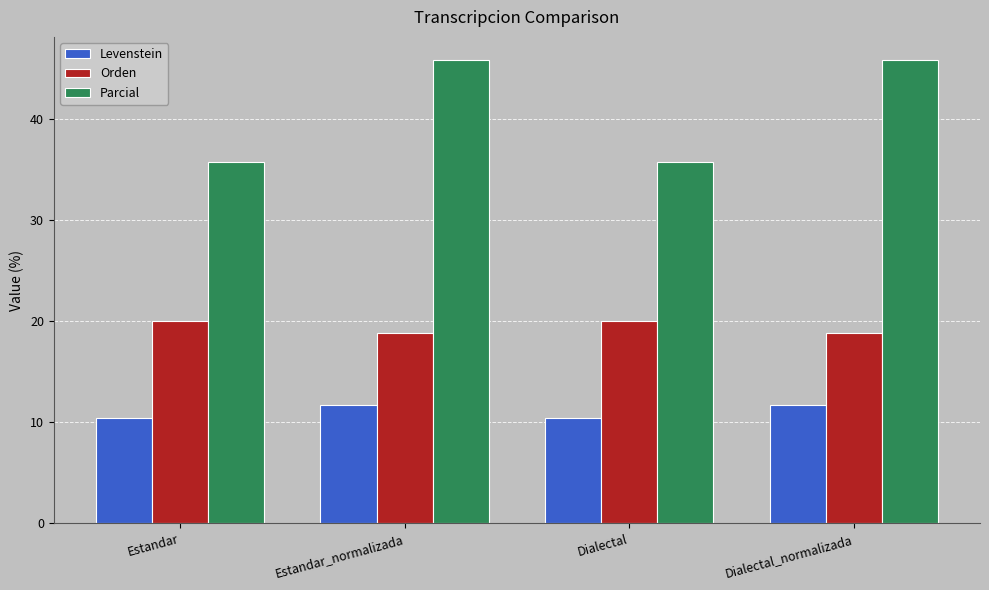

What is the sum of all Levenstein values?

44.2